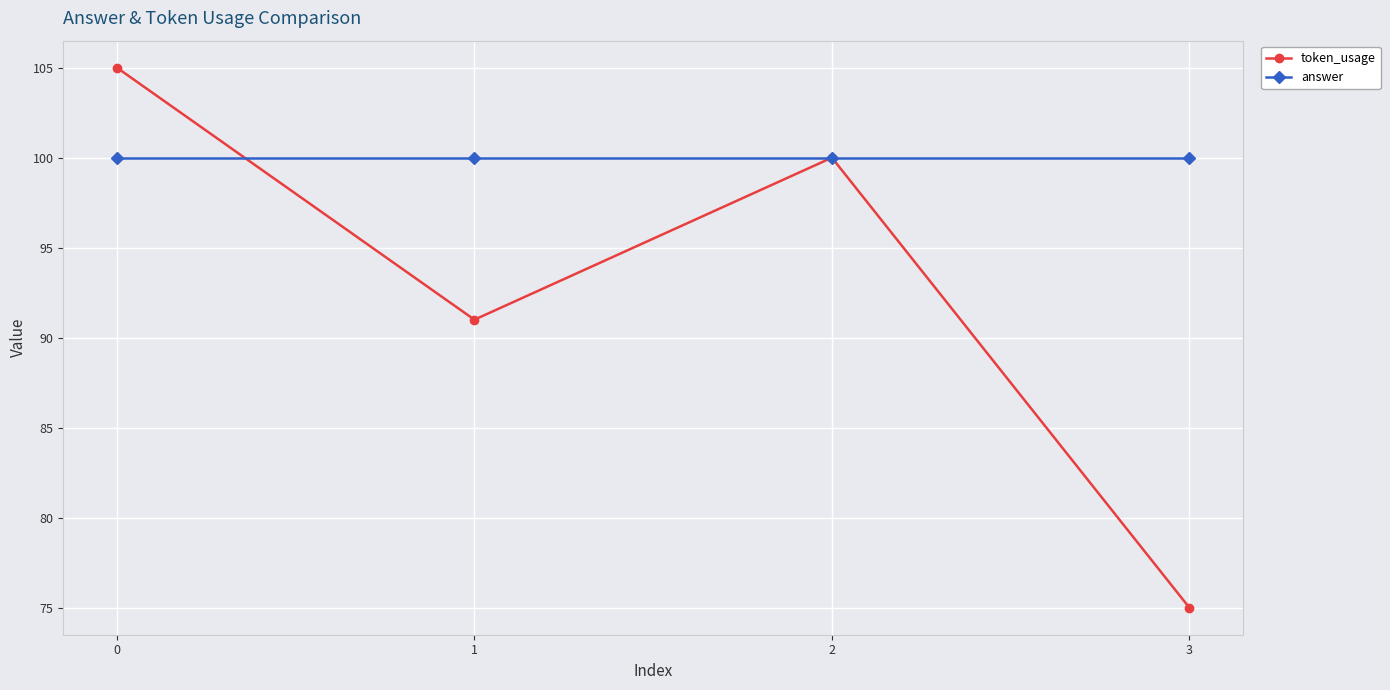

Rank the series by their average value, from highest to lowest.

answer, token_usage